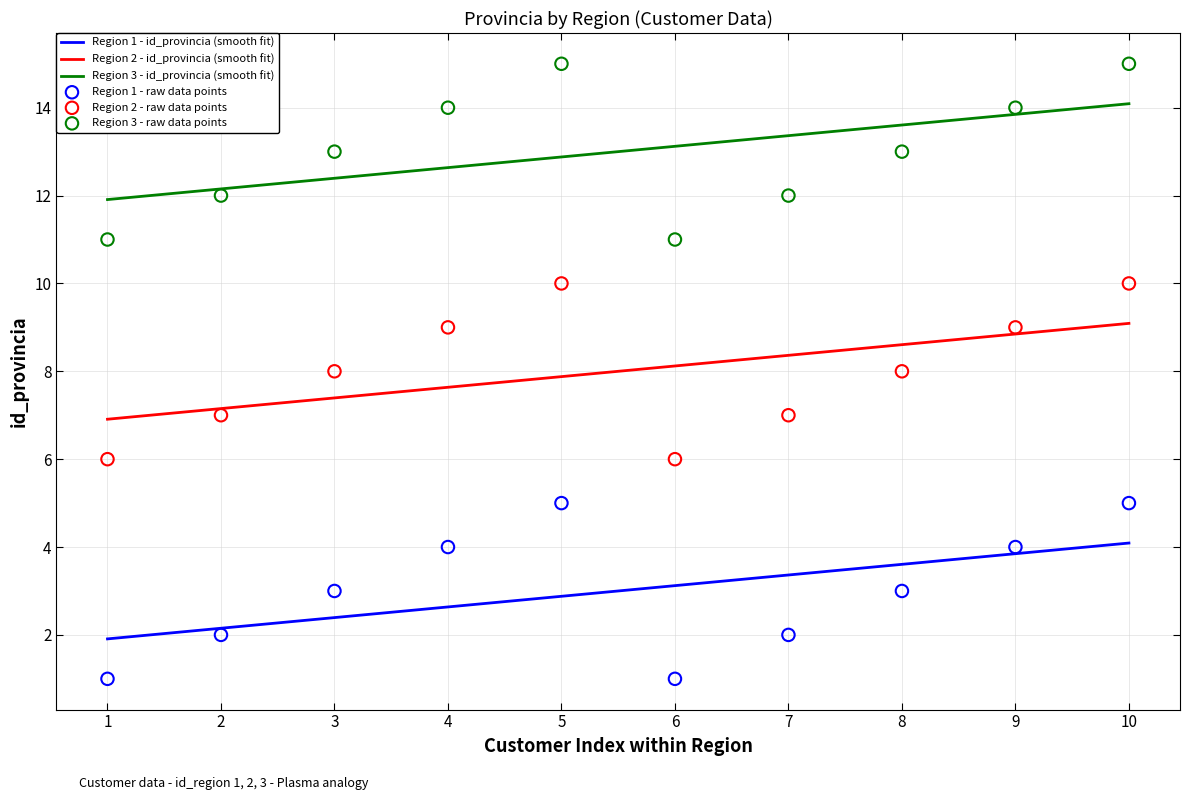

Is the value of Region 3 - avg provincia at 1 greater than the value of Region 1 - avg provincia at 1?

Yes